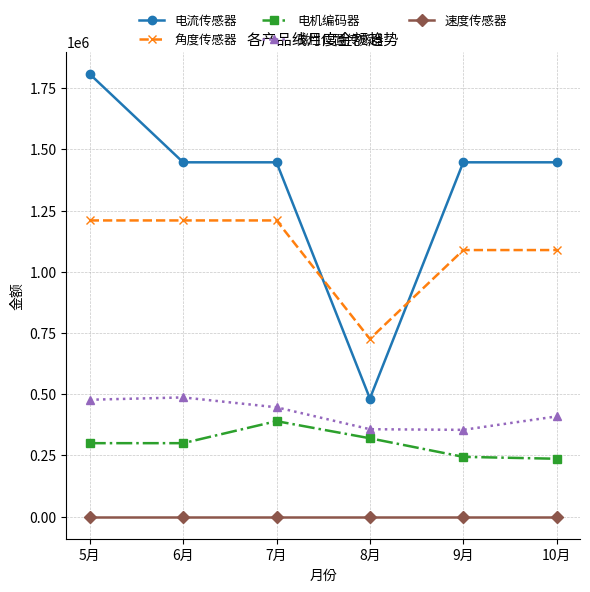

What is the label of the 6th point from the left?

10月